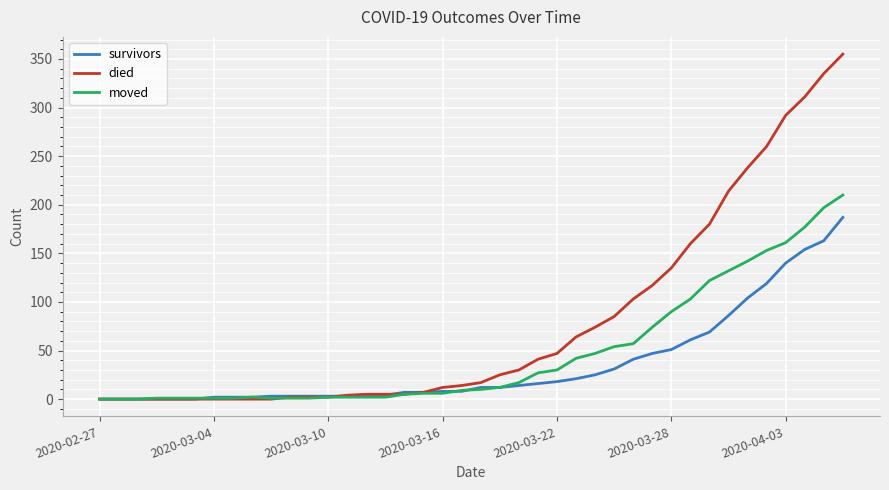

Rank the series by their average value, from lowest to highest.

survivors, moved, died